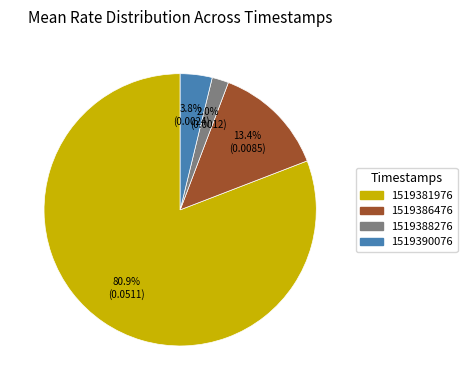

How many slices are in this pie chart?

4